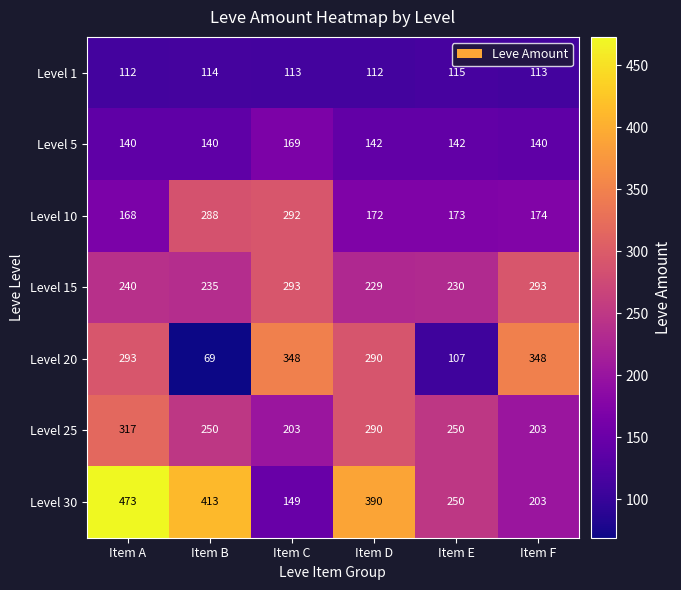

Is it true that Level 15 equals 332 at Item A?

False